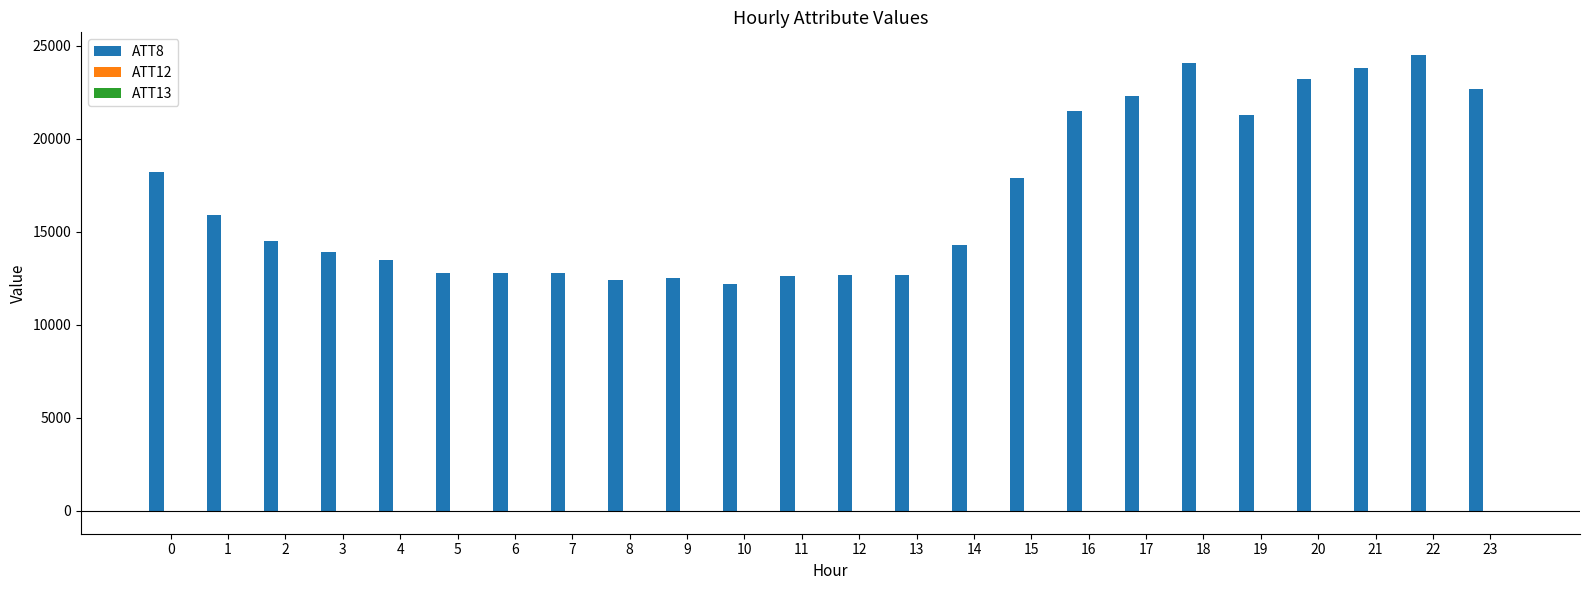

Are the bars horizontal?

No